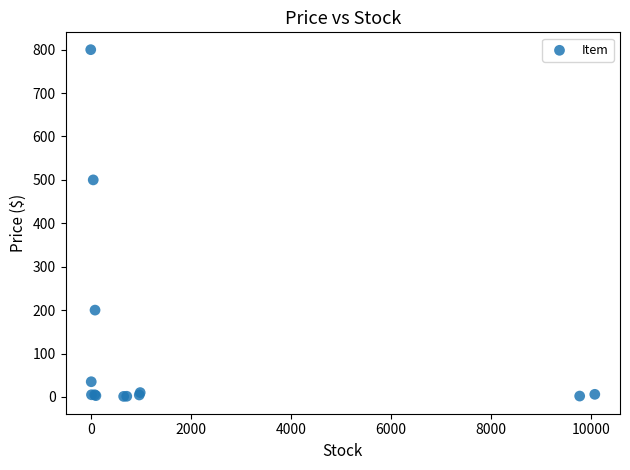

What Y value in the scatter plot is closest to 400?

500.0